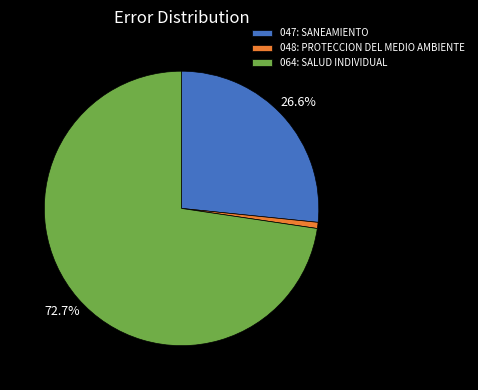

To the nearest percent, what is the difference between the largest and smallest slice percentages?

72%